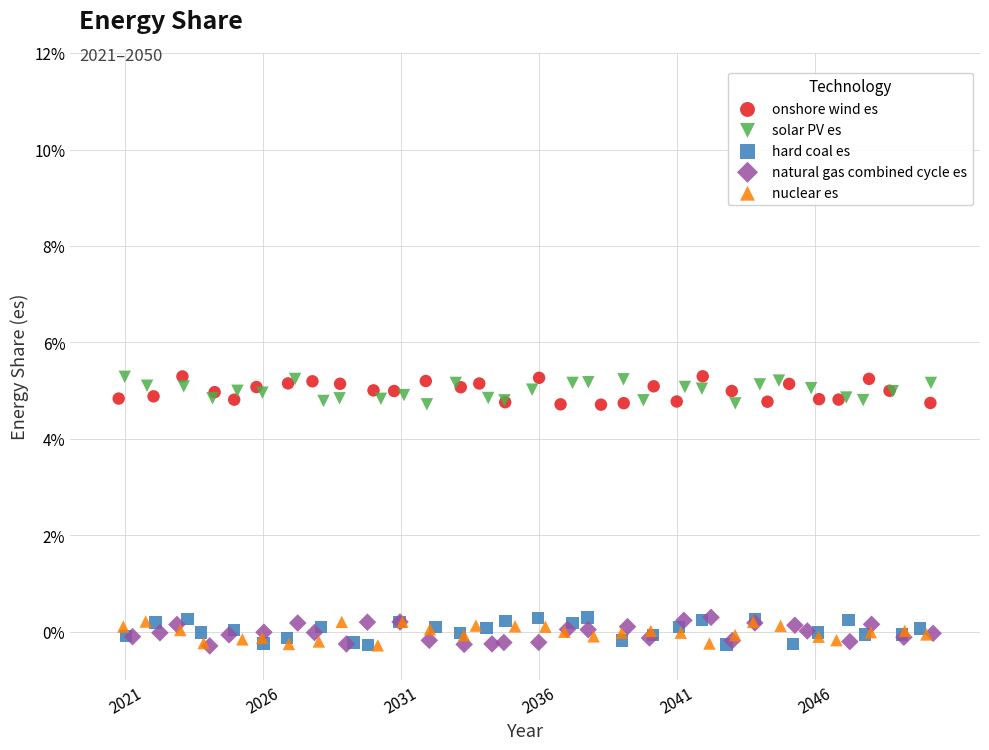

What are all the series names shown in the legend?

onshore wind es, solar PV es, hard coal es, natural gas combined cycle es, nuclear es